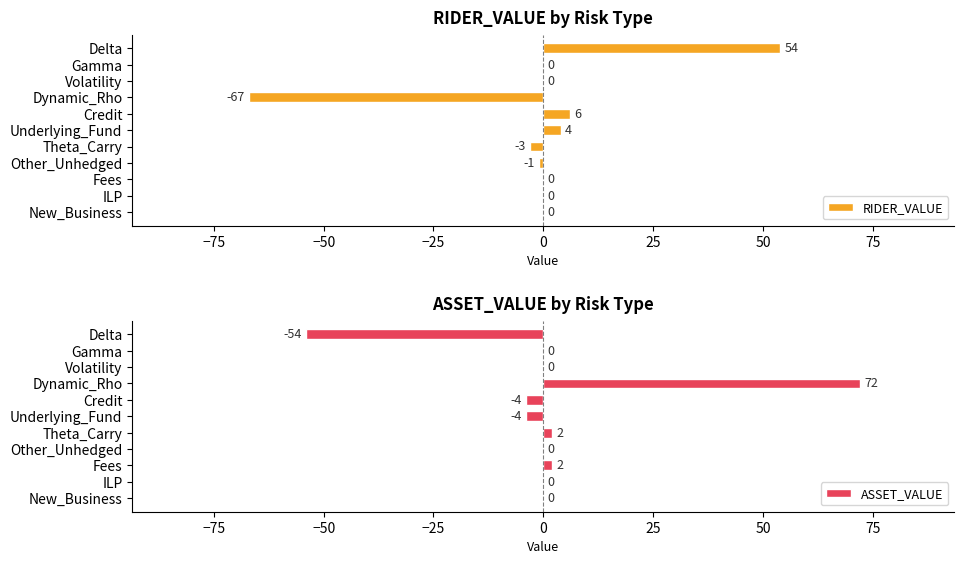

Does the chart contain any negative values?

Yes